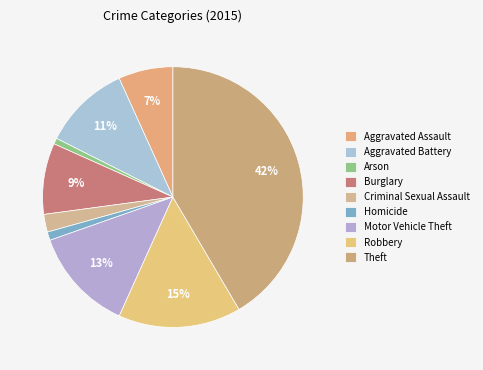

How many segments does this pie chart have?

9